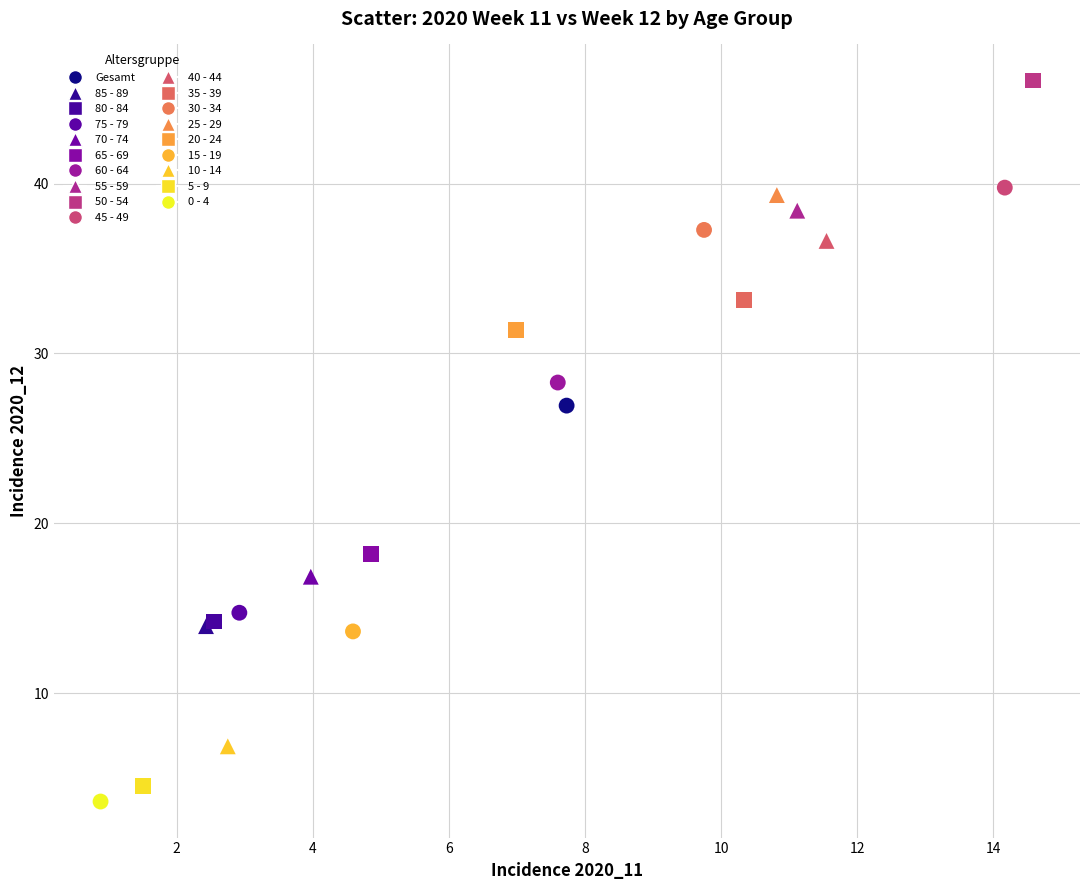

Which series contains the lowest Y value?

0 - 4